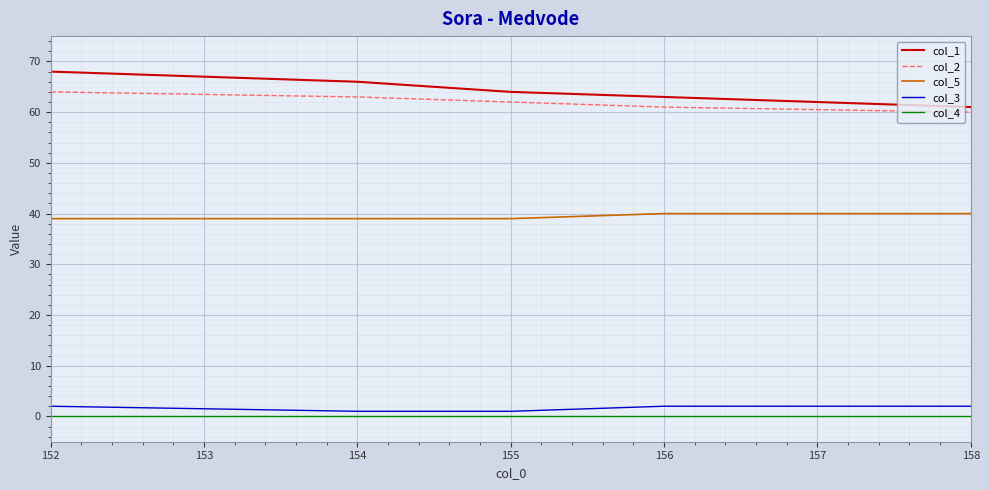

Which series has the widest spread of values?

col_1